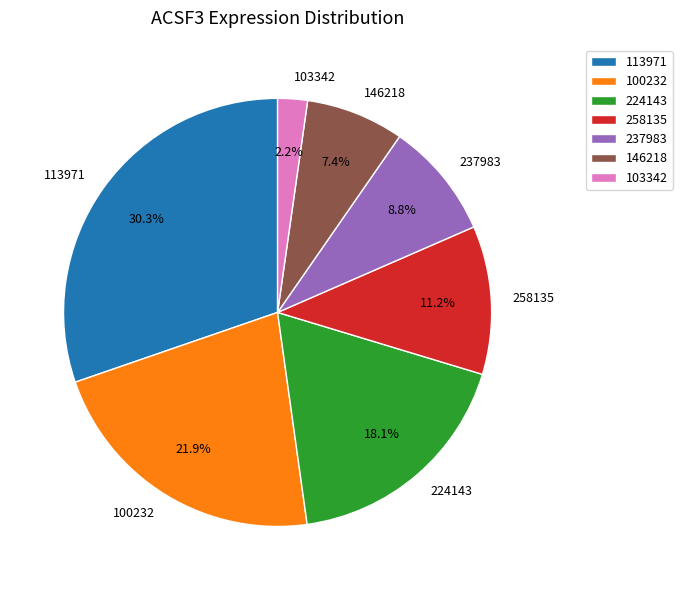

Is 258135 the majority of the pie?

No